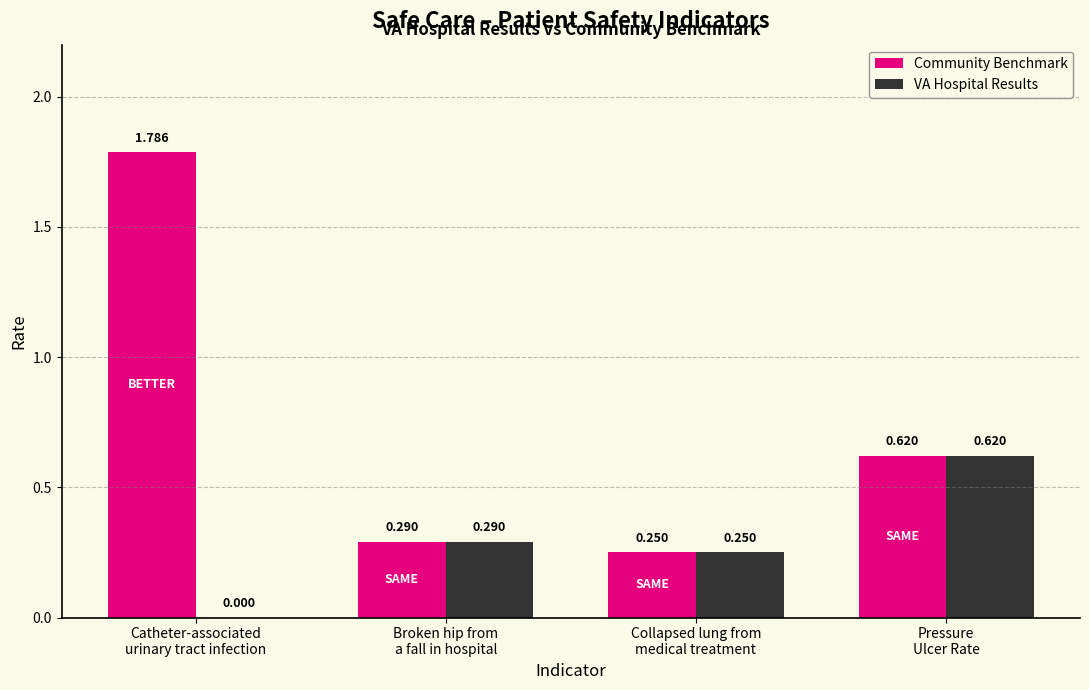

Which series has the largest total across all categories?

Community Benchmark